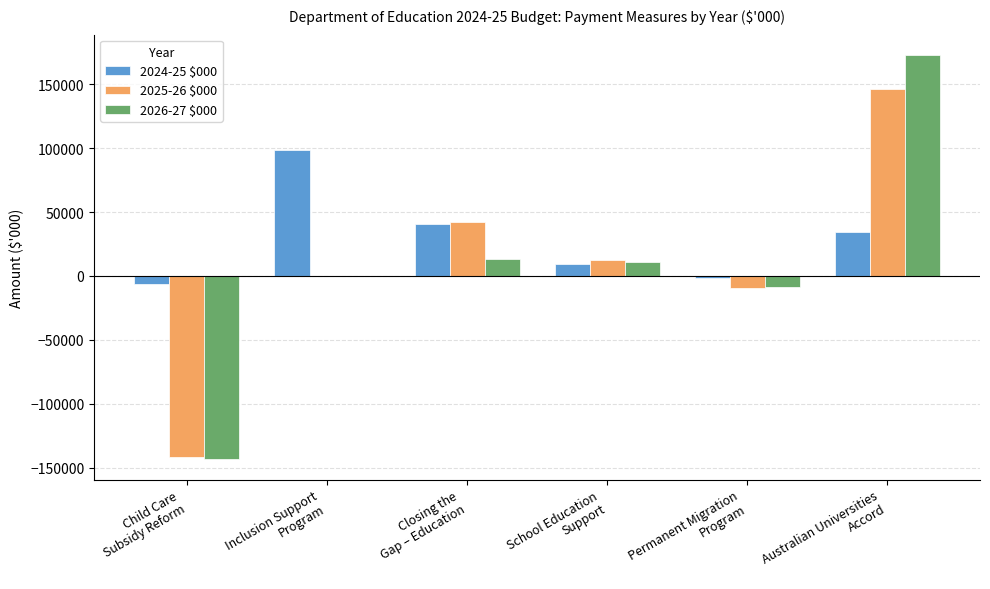

The value of 2024-25 $000 at Inclusion Support
Program is 98408. True or false?

True